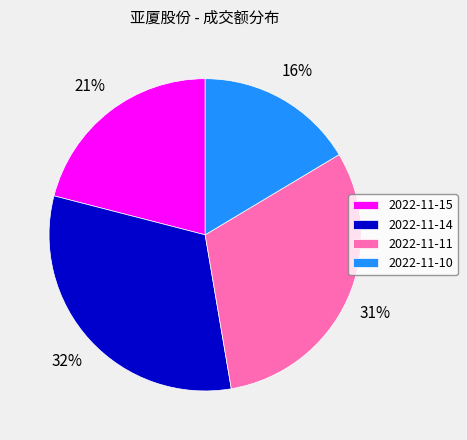

Is the sum of 2022-11-15 and 2022-11-14 greater than half?

Yes